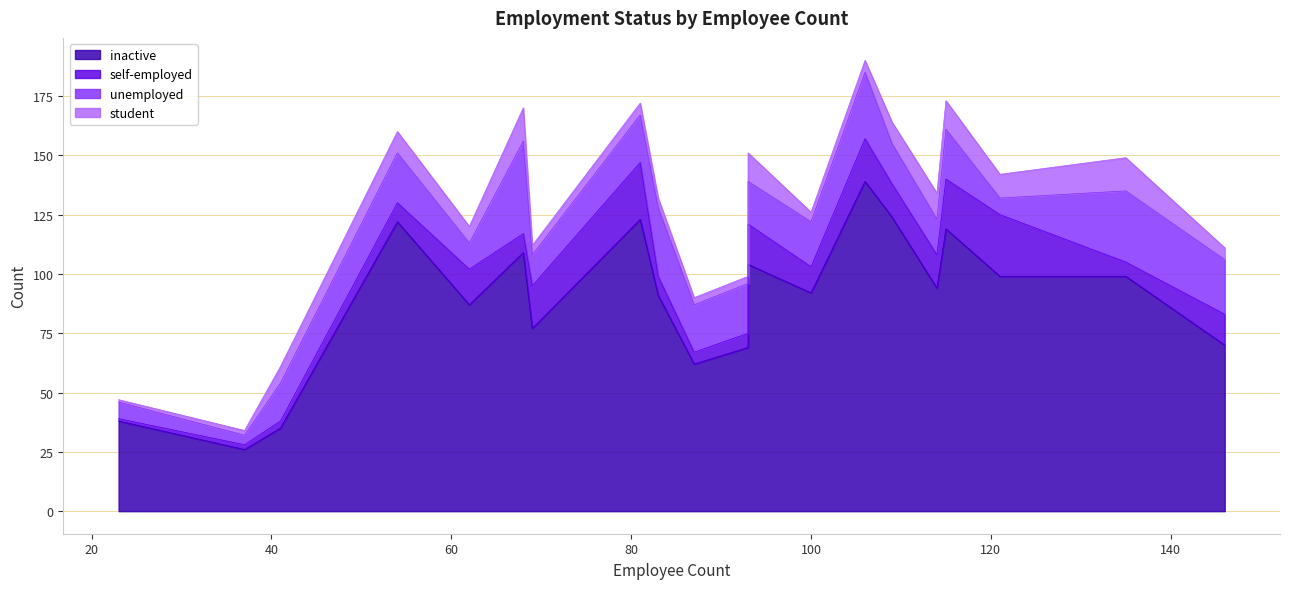

True or false: inactive has more than 2 interior local peaks.

True